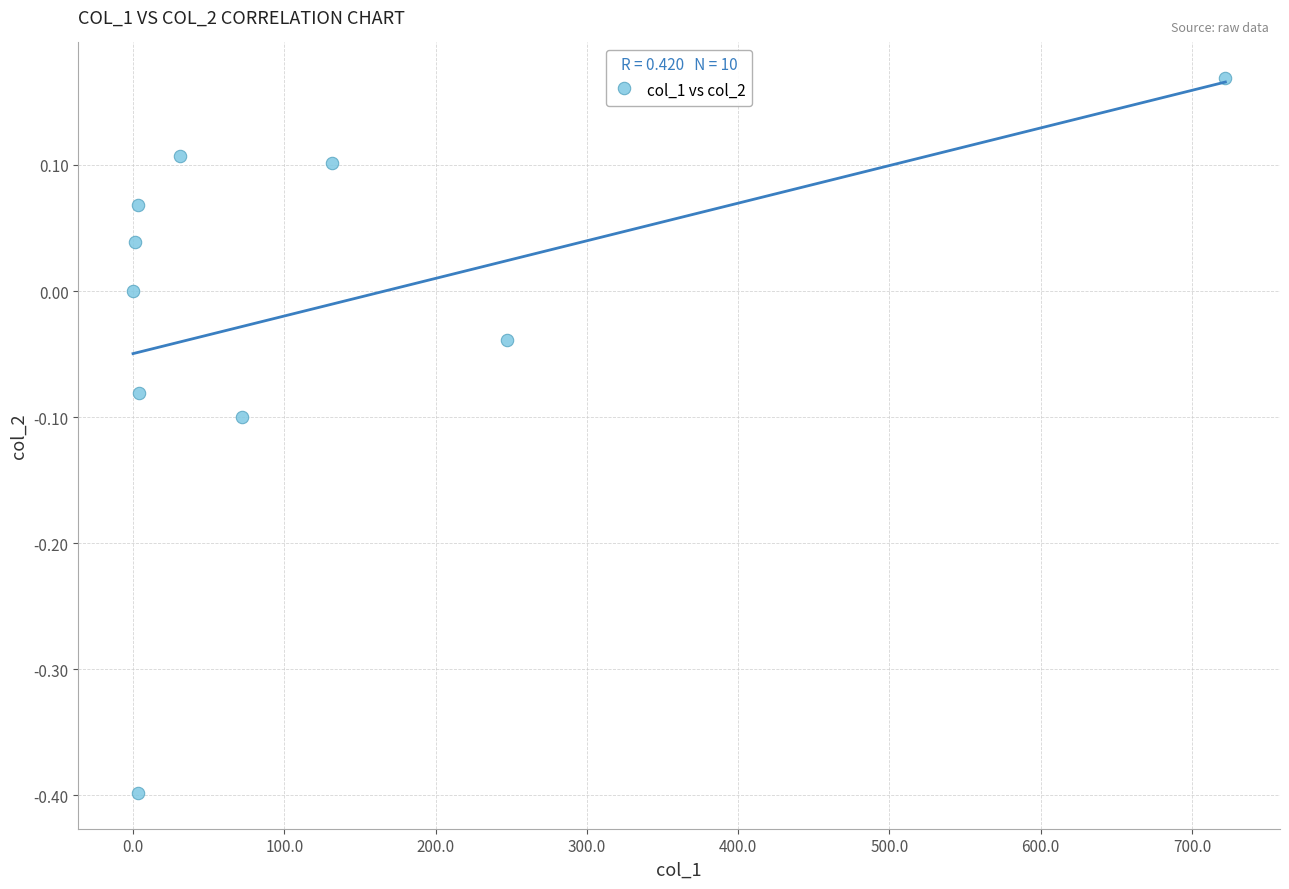

What is the range of Y values (max minus min)?

0.6